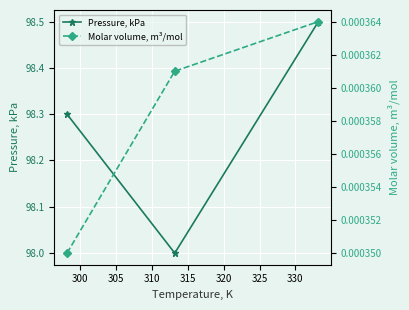

What is the minimum value for Pressure, kPa?

98.0